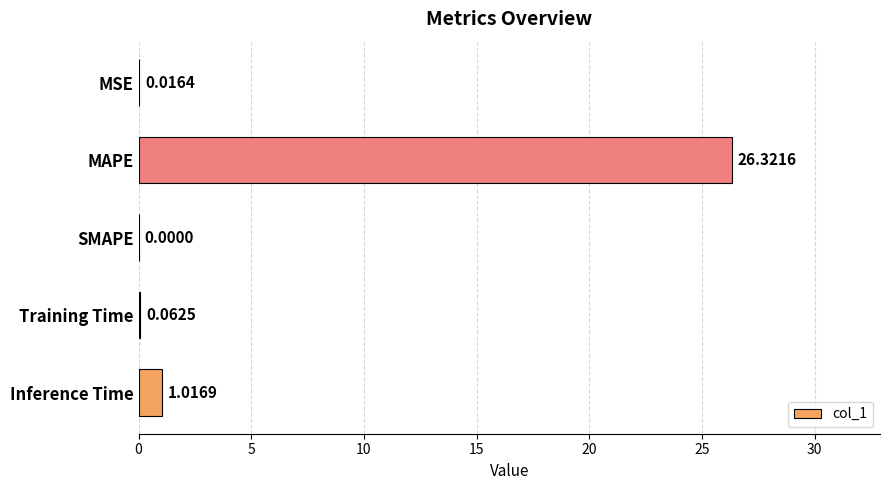

At which label is the value closest to 13?

Inference Time